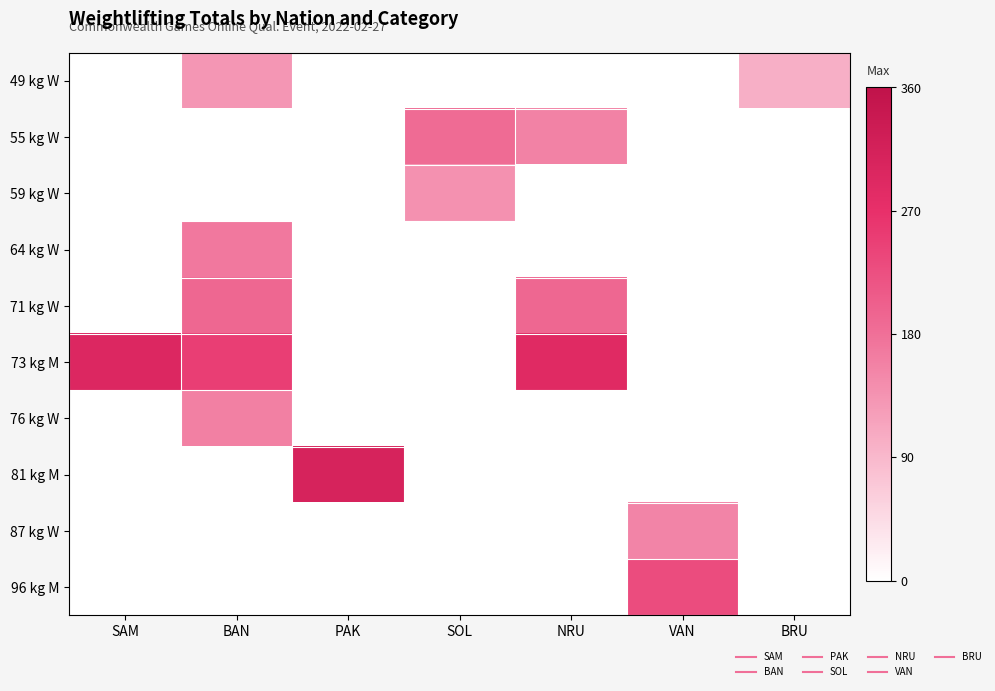

At how many categories does at least one series exceed 84?

7